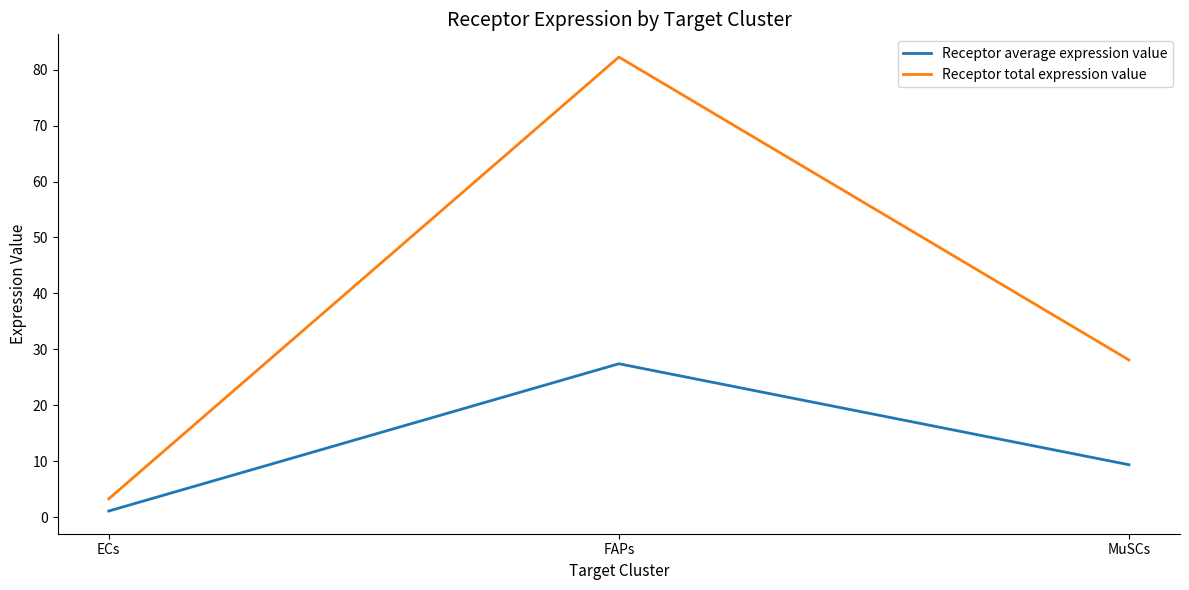

What position from the left is FAPs?

2